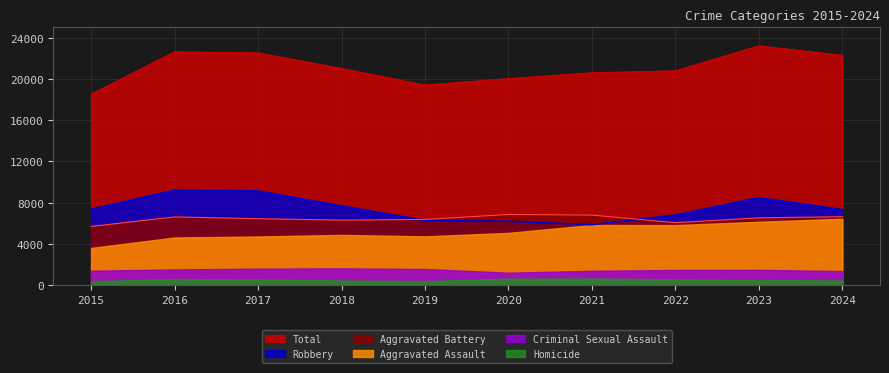

List the labels in order of Total value, largest first.

2023, 2016, 2017, 2024, 2018, 2022, 2021, 2020, 2019, 2015